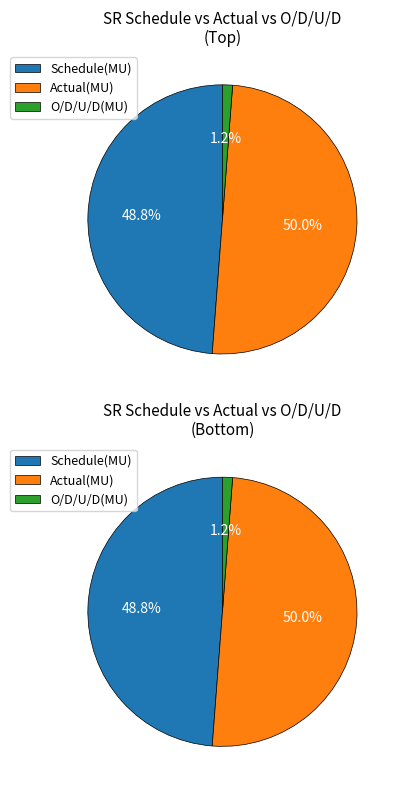

To the nearest percent, what is the difference between the Schedule(MU) and Actual(MU) slice percentages?

1%